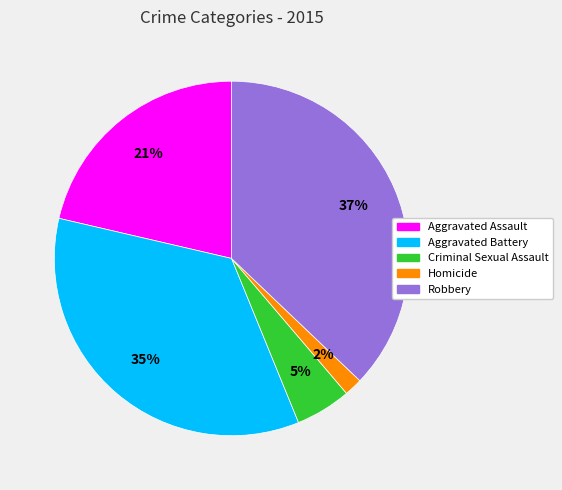

What percentage is the Criminal Sexual Assault slice, to the nearest percent?

5%